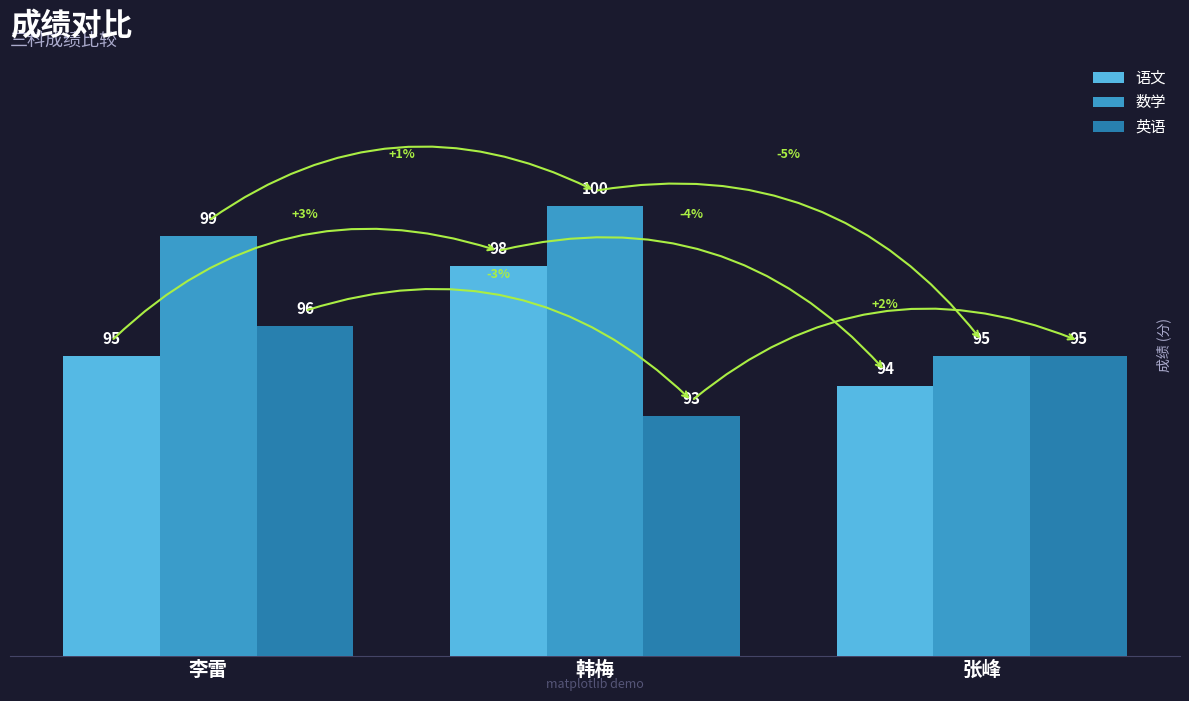

What are all the series names shown in the legend?

语文, 数学, 英语